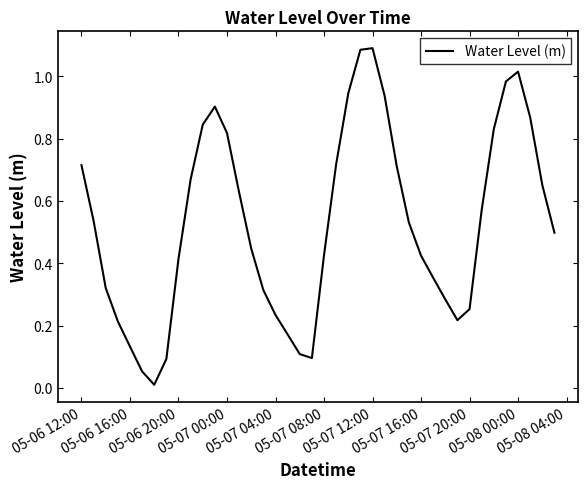

What is the difference between the second highest and minimum values?

1.1